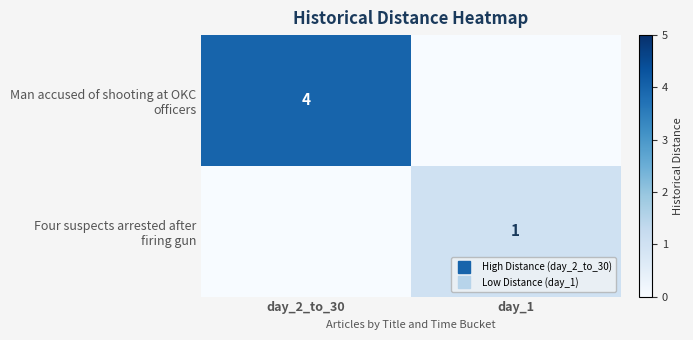

Is the value of Four suspects arrested after firing gun at day_1 greater than the value of Man accused of shooting at OKC officers at day_1?

Yes